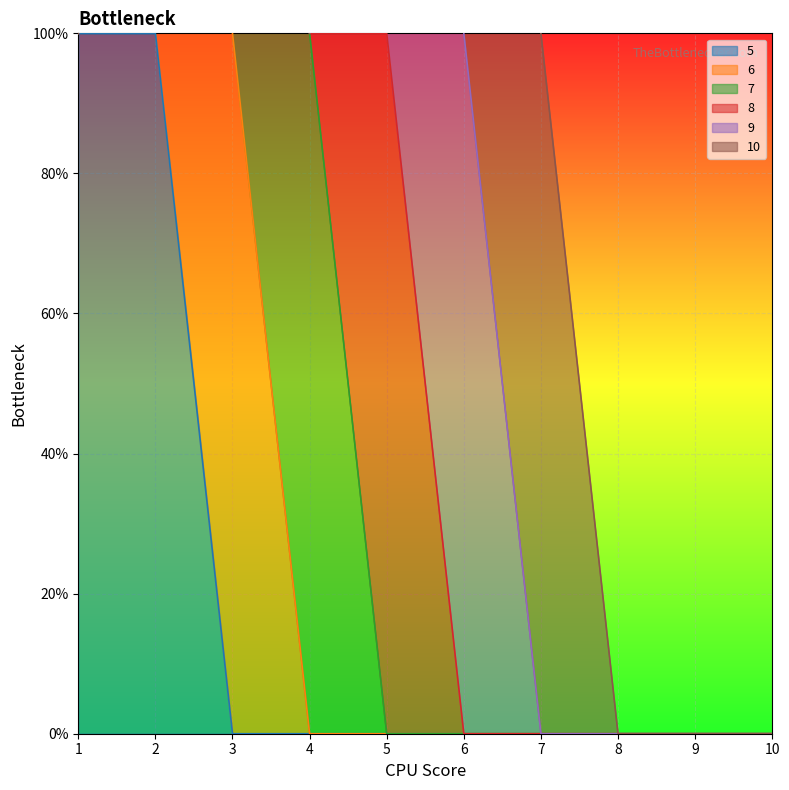

True or false: 7 and 10 intersect in this chart.

False